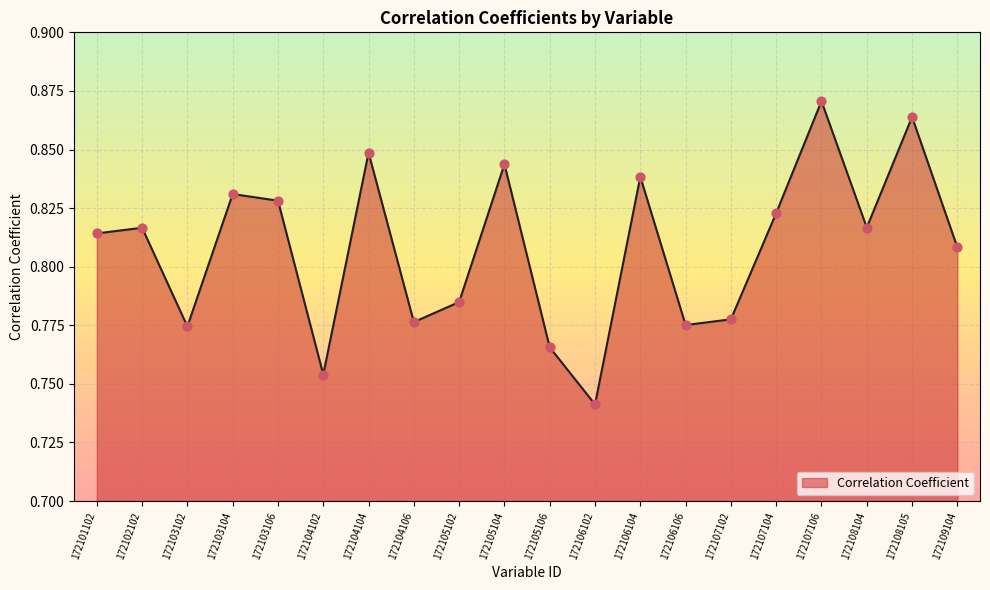

What is the change in value from 172105106 to 172107106?

+0.1